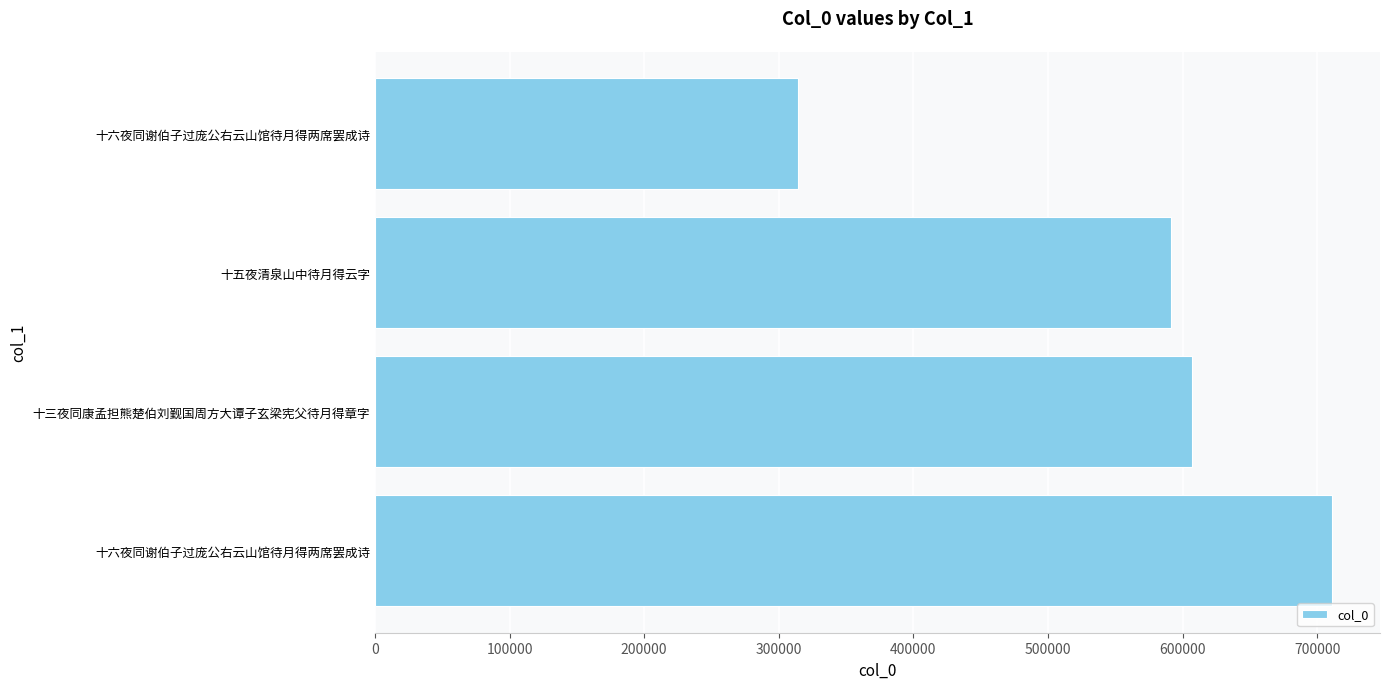

Count the number of data series in this chart.

1